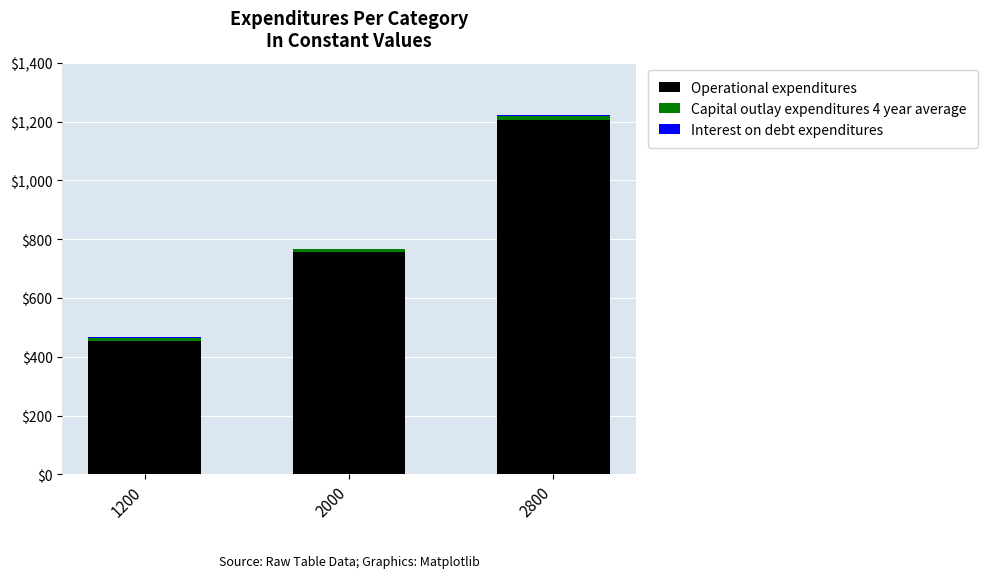

At which category is the sum across all series the highest?

2800